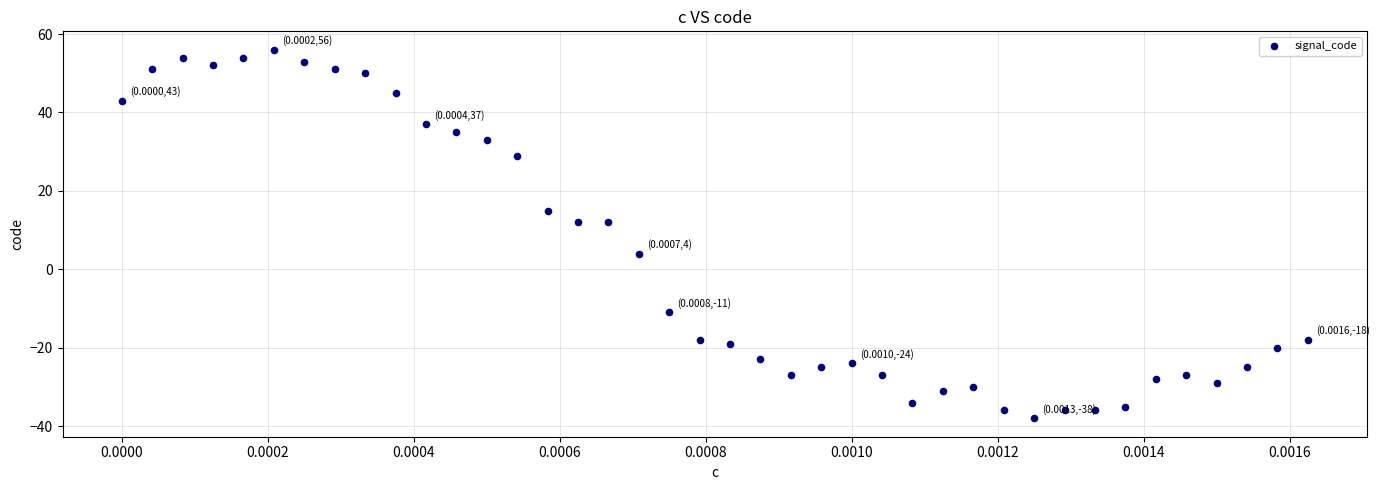

What is the range of Y values (max minus min)?

94